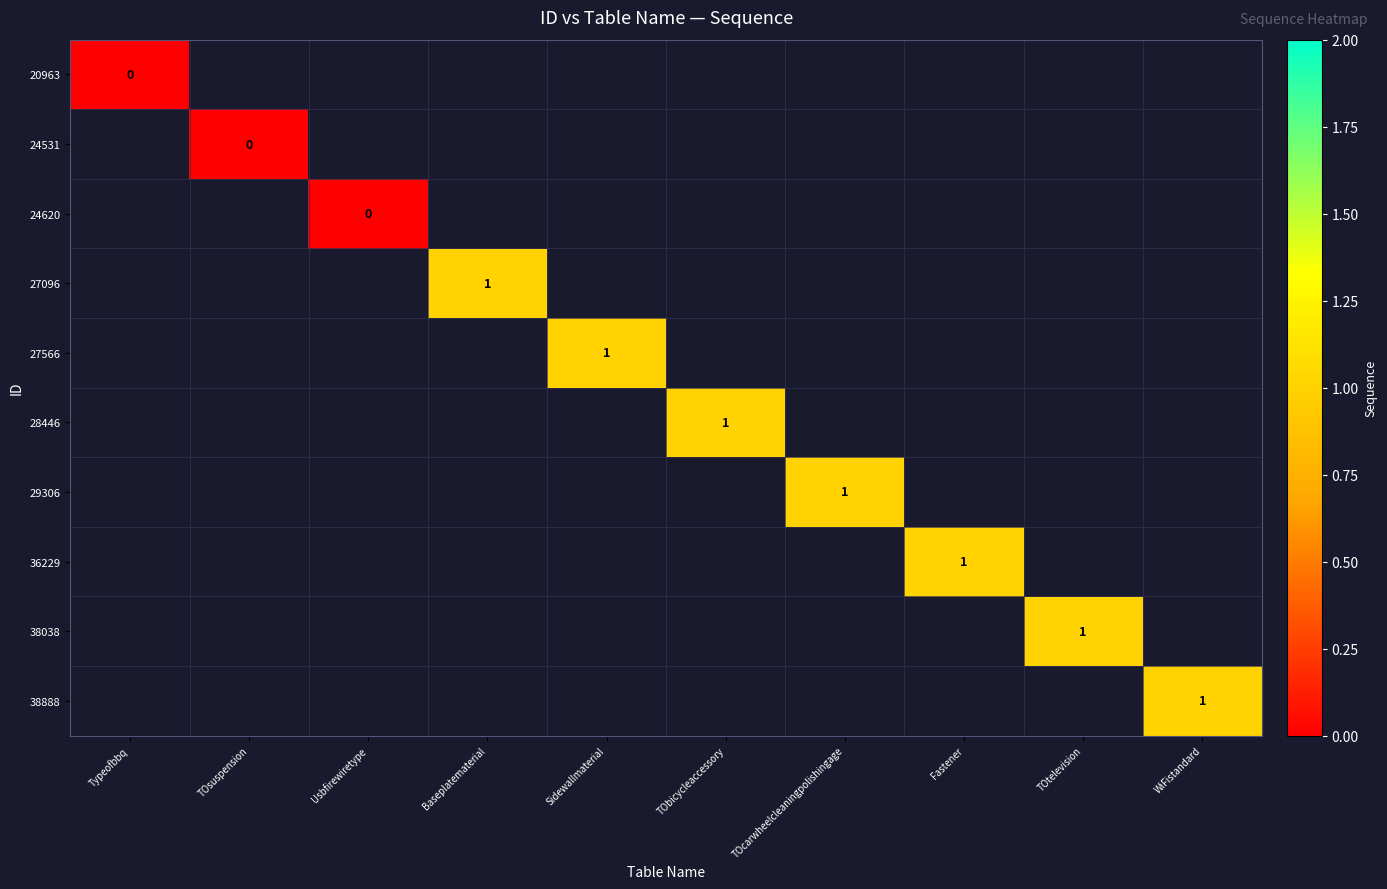

Which label corresponds to the smallest value in the chart?

Typeofbbq